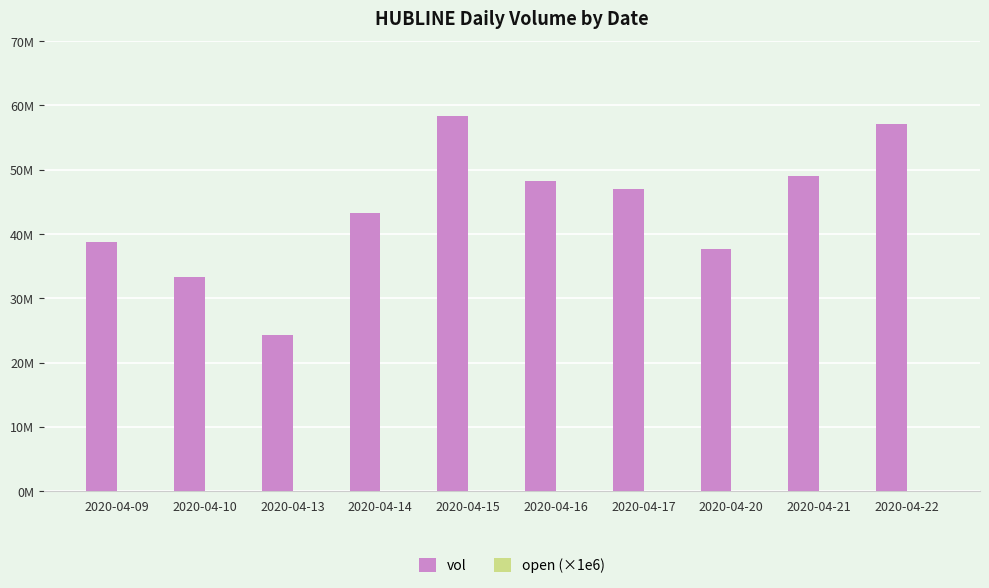

Reading left to right, extract all data points from this chart.

vol: 2020-04-09=38816300	2020-04-10=33291900	2020-04-13=24277800	2020-04-14=43240800	2020-04-15=58404800	2020-04-16=48174400	2020-04-17=46979100	2020-04-20=37722100	2020-04-21=49080600	2020-04-22=57166400
open (×1e6): 2020-04-09=45000	2020-04-10=45000	2020-04-13=45000	2020-04-14=45000	2020-04-15=45000	2020-04-16=45000	2020-04-17=50000	2020-04-20=50000	2020-04-21=45000	2020-04-22=45000